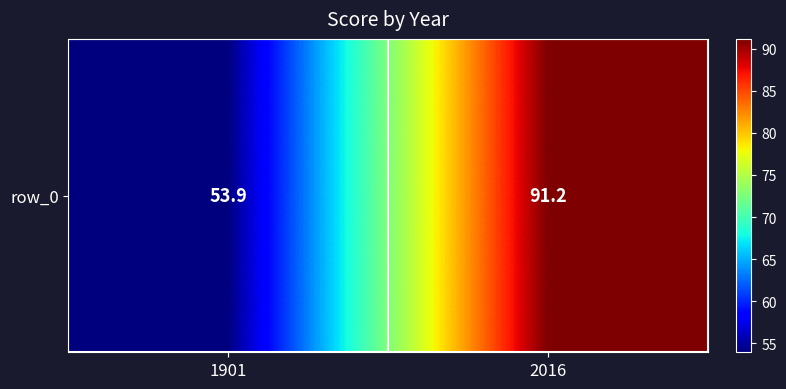

What value does the data have at 1901?

53.9